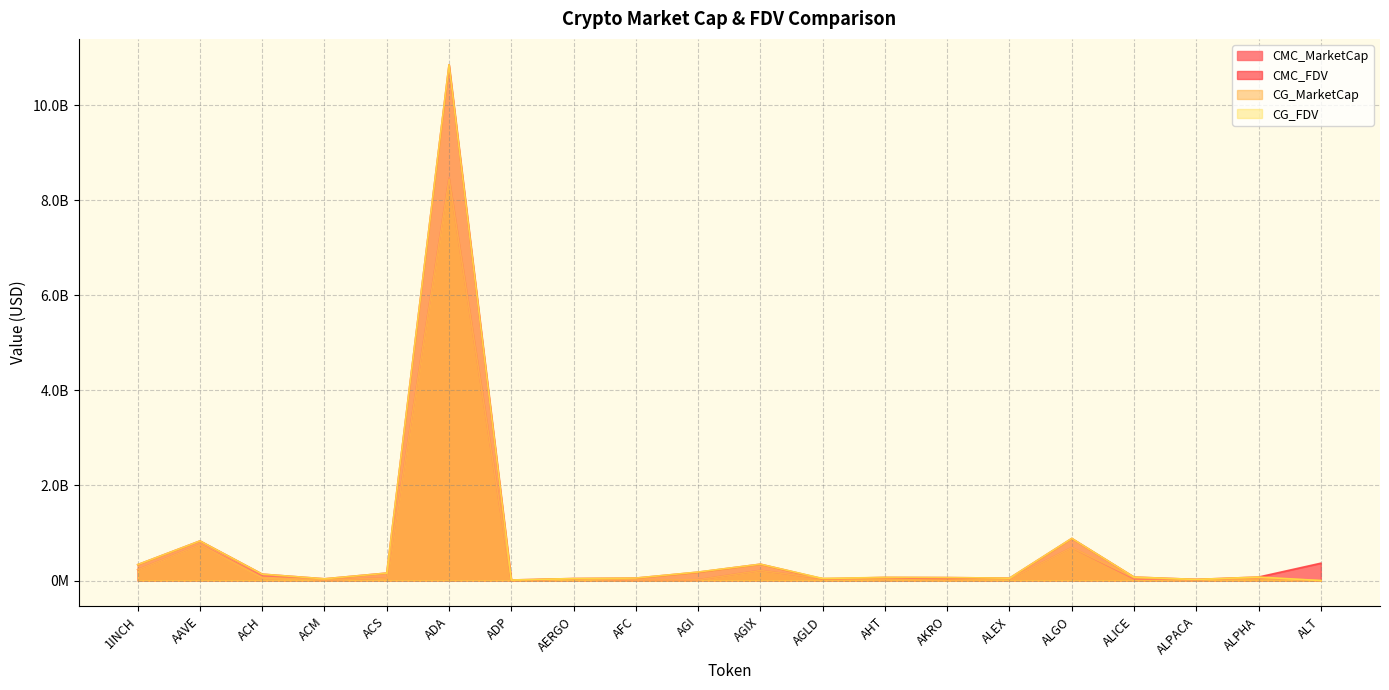

Is it true that CG_FDV equals 47811925.2 at ALICE?

False